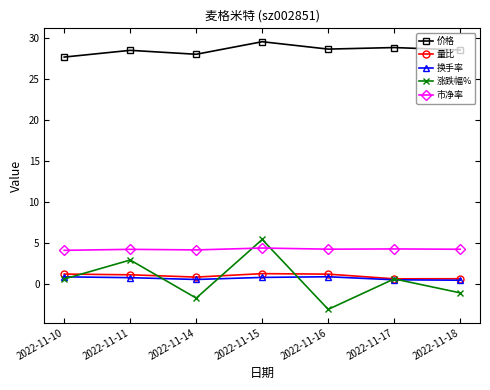

How many values in 涨跌幅% are above zero?

4